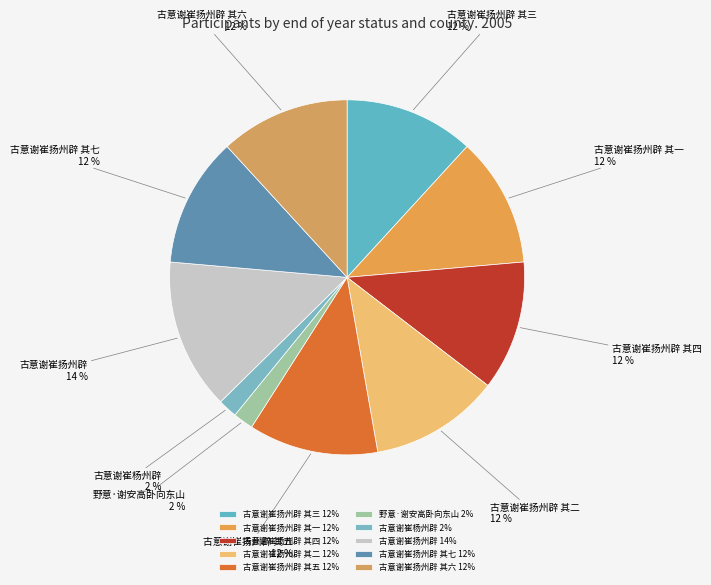

Approximately how many times larger is the value at 古意谢崔扬州辟 其七 compared to 古意谢崔扬州辟 其五?

1.0